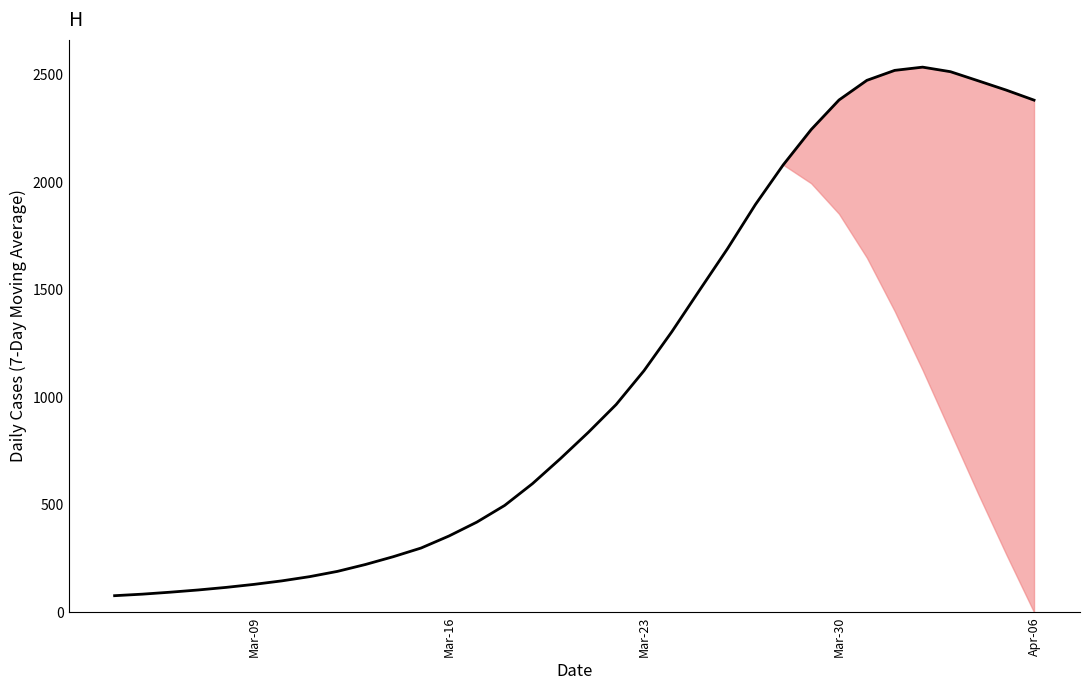

What is the minimum value shown in the chart?

76.9